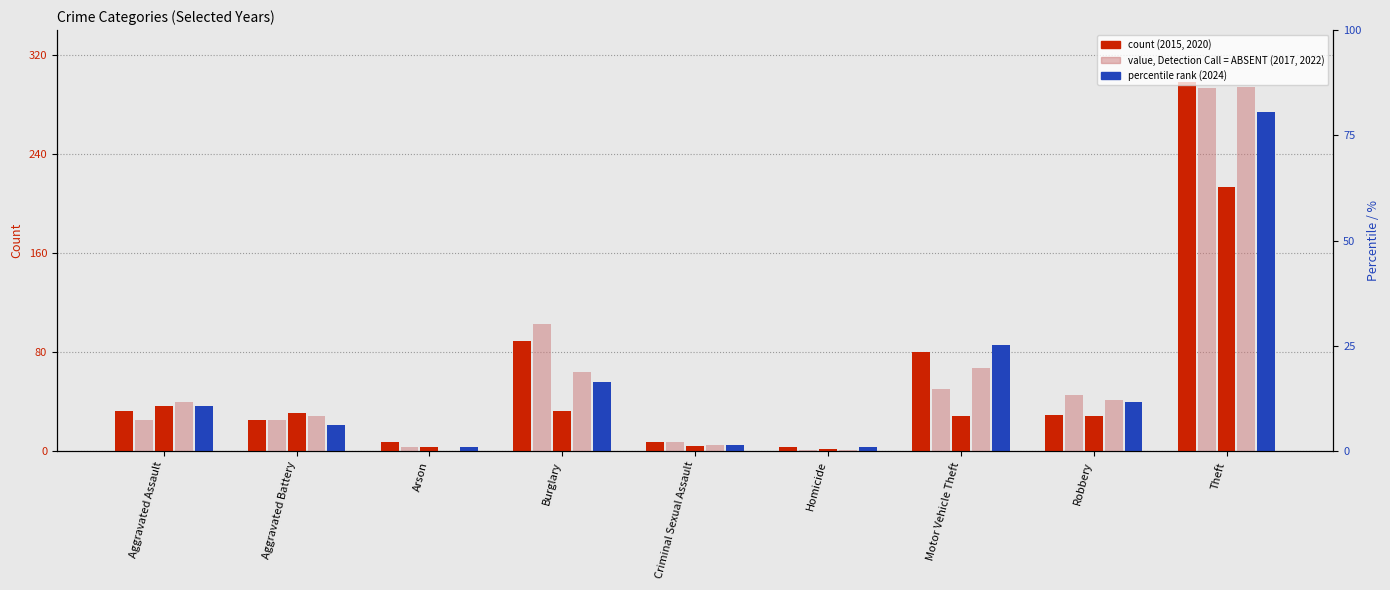

Rank the series at Aggravated Battery from lowest to highest value.

2024, 2015, 2017, 2022, 2020